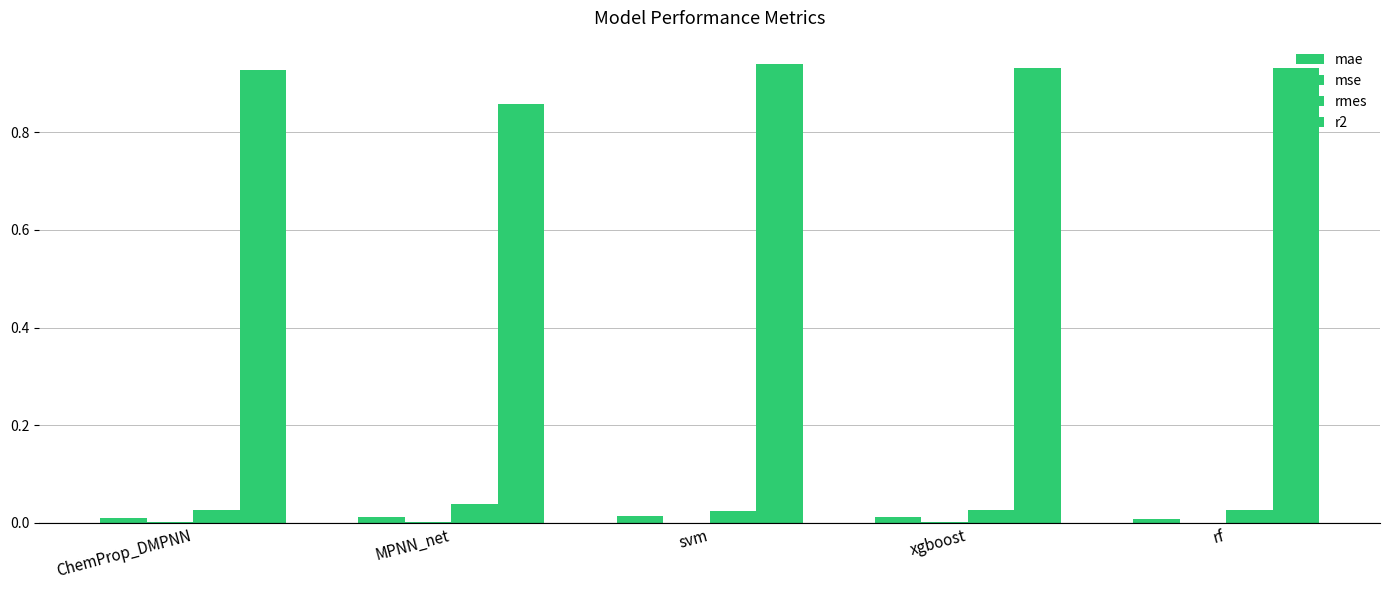

At how many categories does at least one series exceed 0?

5